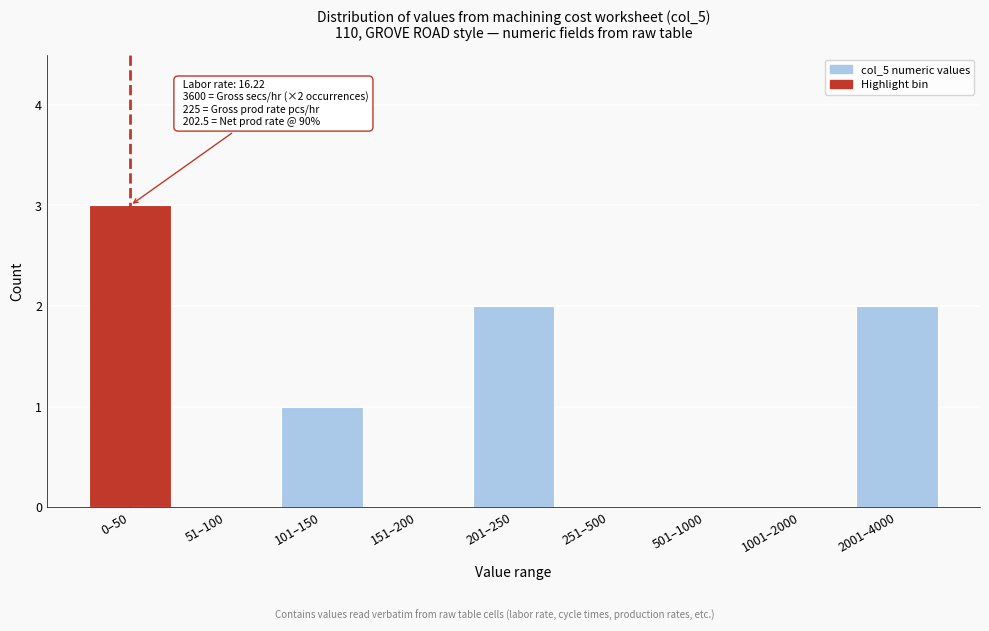

Reading left to right, what are all the values shown in this chart?

0–50=3	51–100=0	101–150=1	151–200=0	201–250=2	251–500=0	501–1000=0	1001–2000=0	2001–4000=2